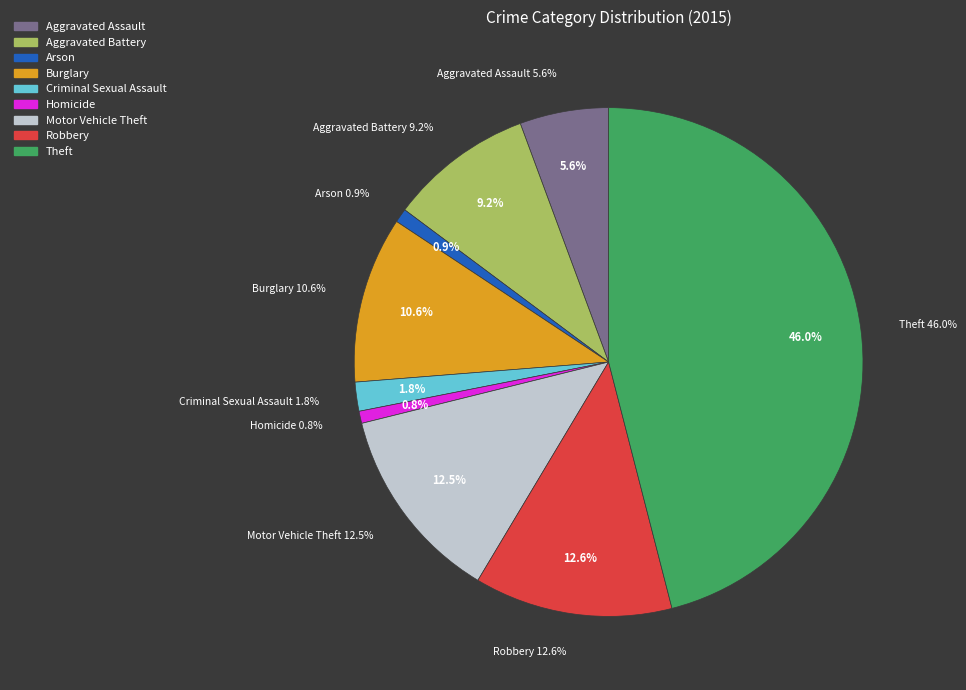

To the nearest percent, what portion does Motor Vehicle Theft represent?

13%